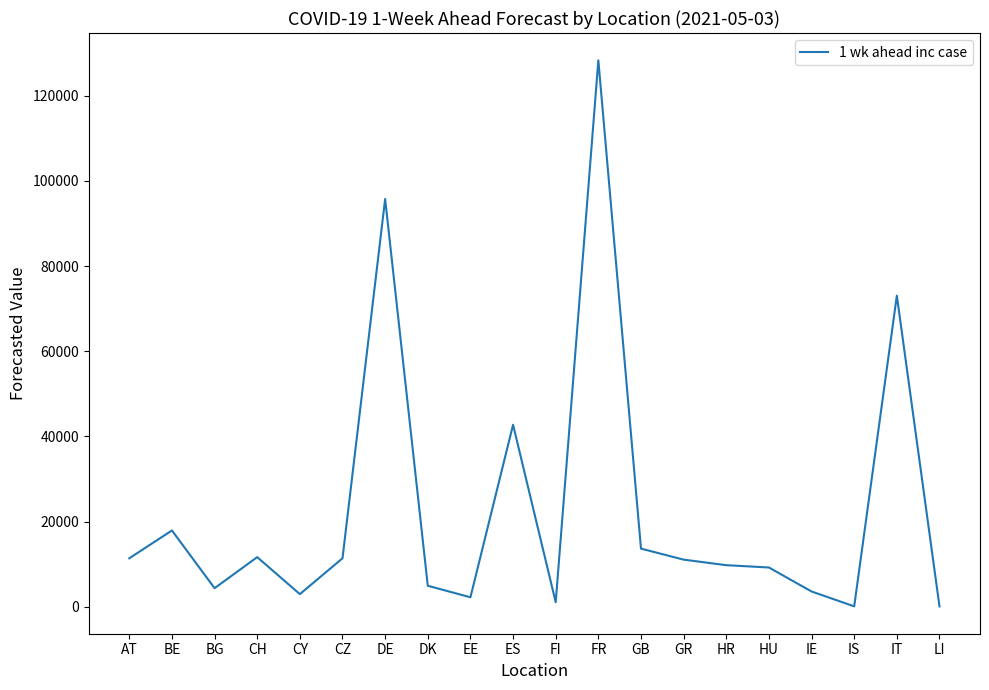

How many series are shown in this chart?

1